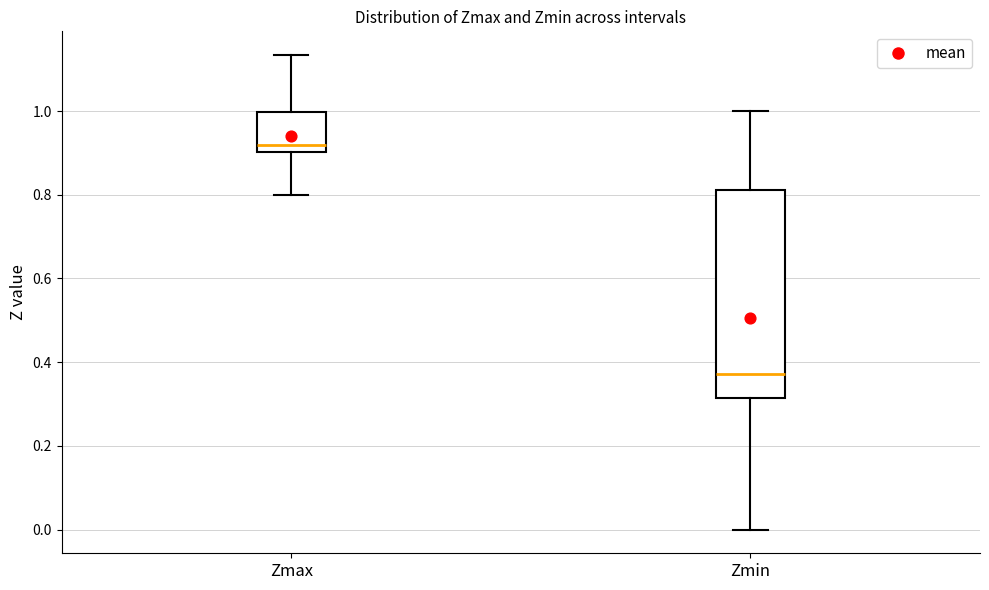

Reading left to right, read every box against the y-axis: the position of its median line, the range the box covers, and the ends of its whiskers. The values are not printed on the chart, so give them approximately, as read against the axis.

Zmax: median 0.92, box 0.90 to 1.00, whiskers 0.80 to 1.14
Zmin: median 0.38, box 0.32 to 0.82, whiskers 0.00 to 1.00